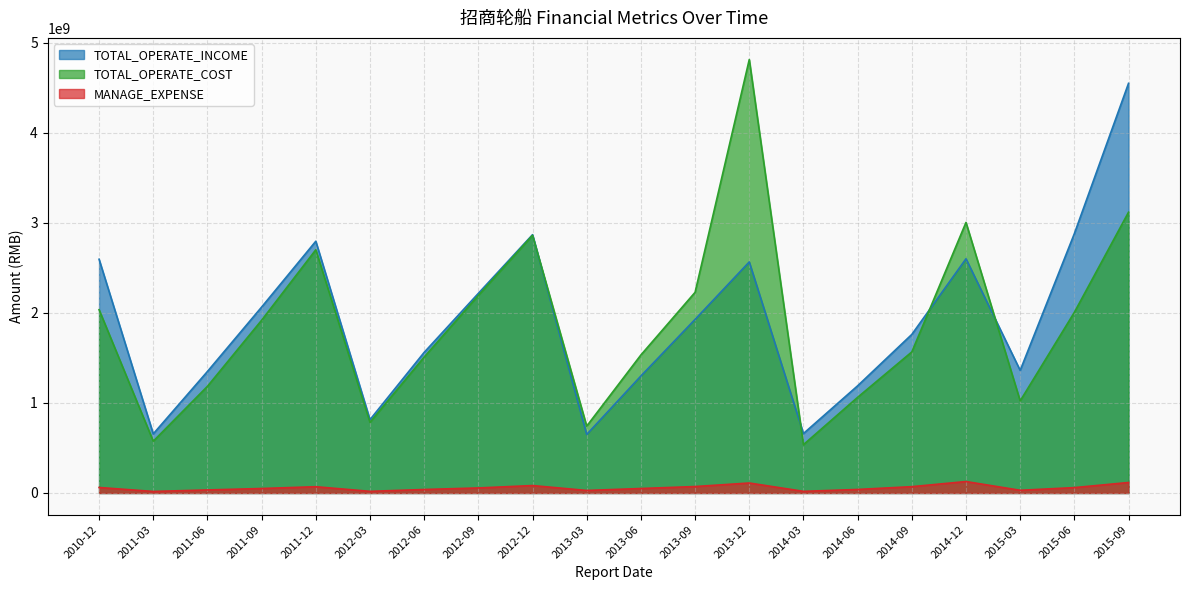

The value of MANAGE_EXPENSE at 2011-09 is 31907884. True or false?

False